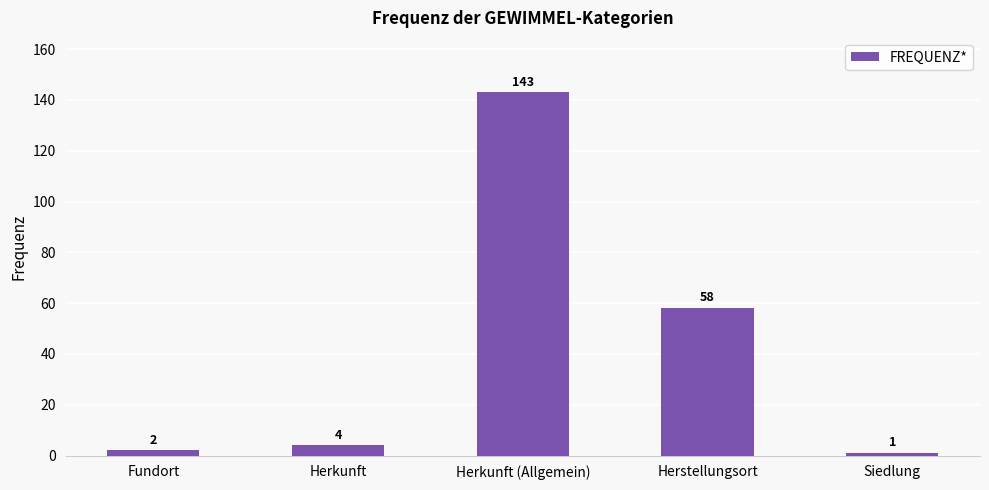

Rank the categories by value from highest to lowest.

Herkunft (Allgemein), Herstellungsort, Herkunft, Fundort, Siedlung